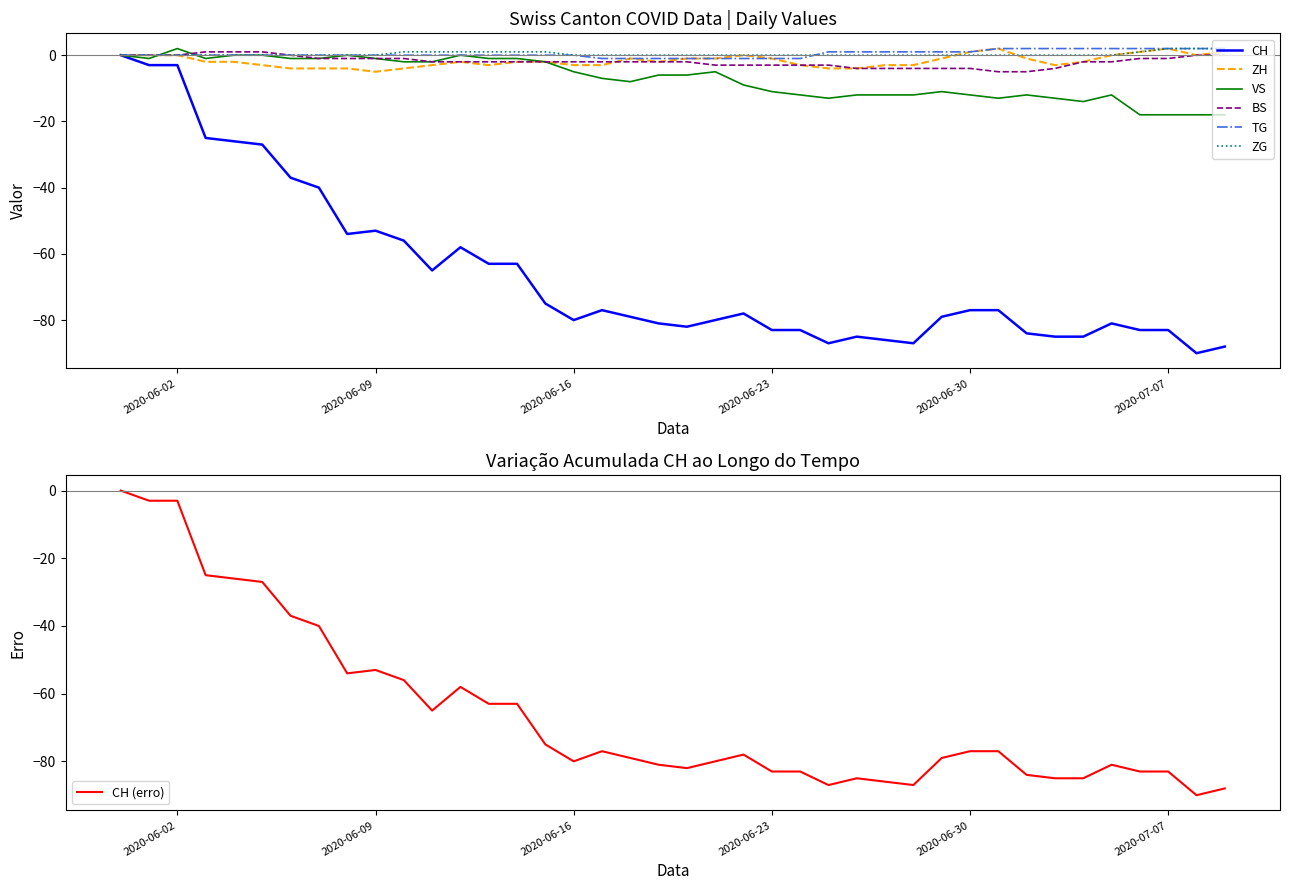

True or false: TG has more than 2 points higher than both neighbors.

False